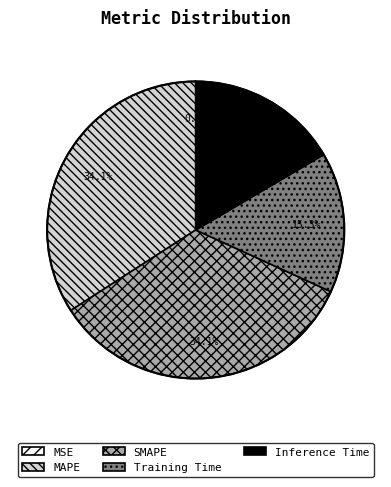

What is the total percentage of Training Time and MAPE?

49.4%